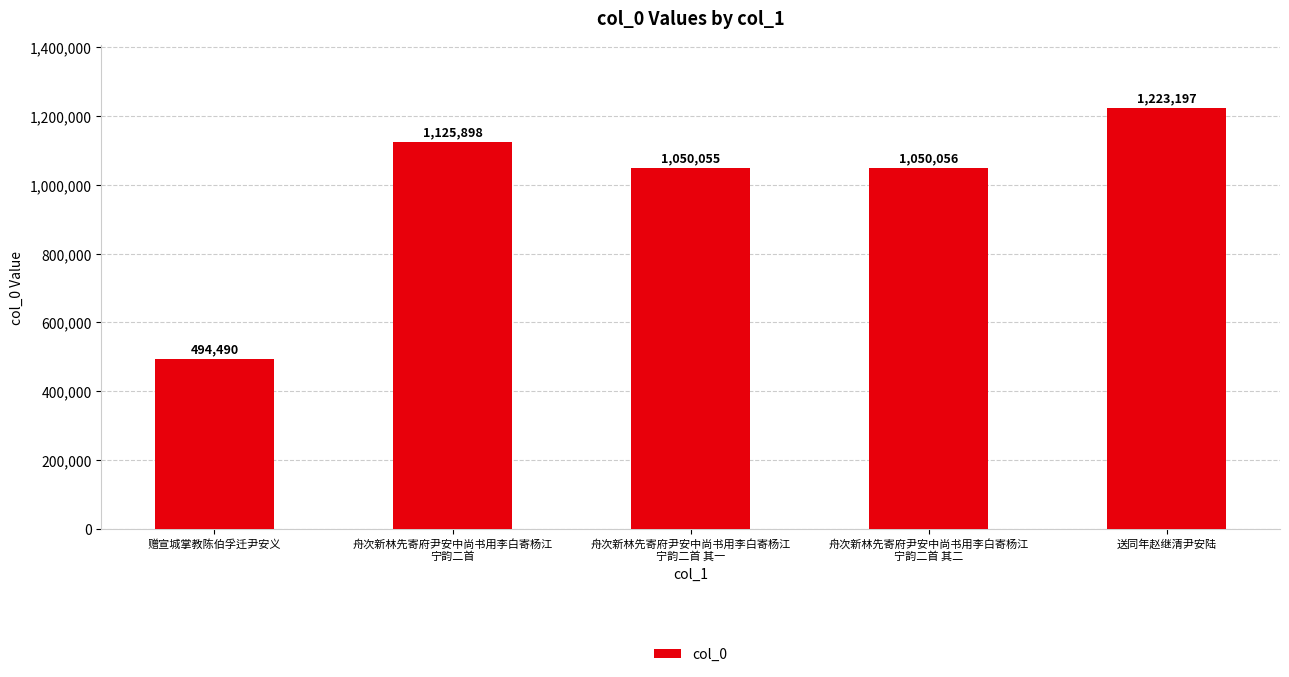

Between 赠宣城掌教陈伯孚迁尹安义 and 舟次新林先寄府尹安中尚书用李白寄杨江
宁韵二首, which is larger?

舟次新林先寄府尹安中尚书用李白寄杨江
宁韵二首